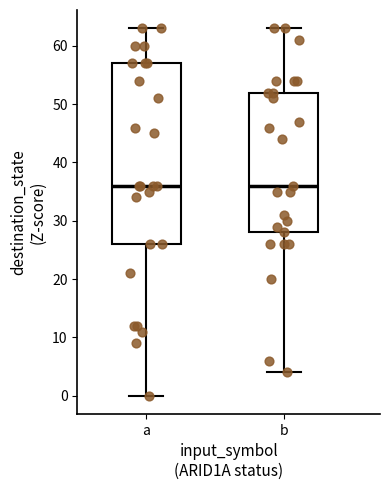

Comparing the boxes themselves (not the whiskers), which one is the tallest?

a